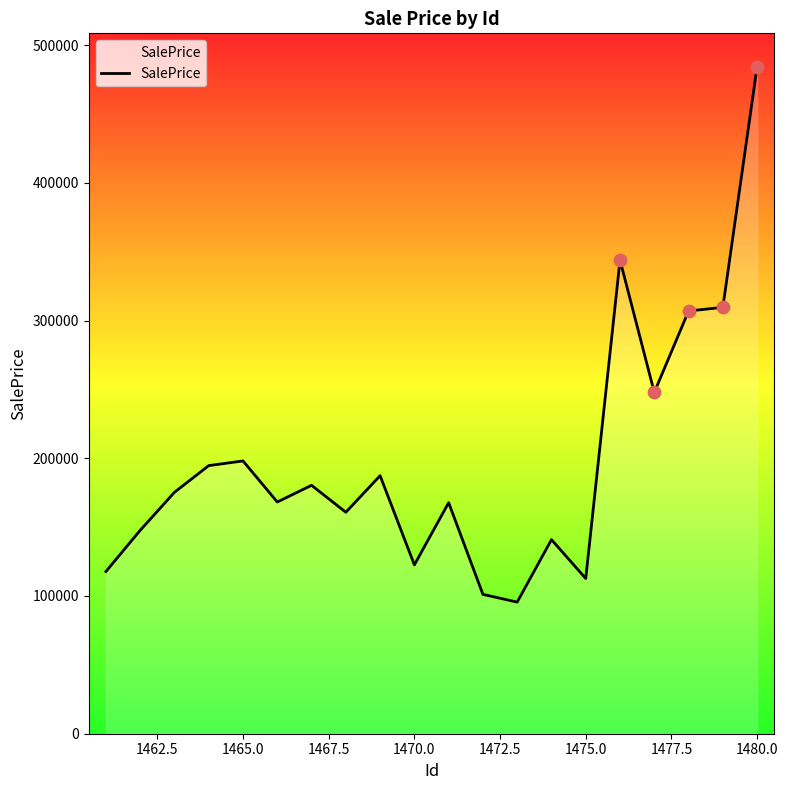

What is the minimum value shown in the chart?

95570.8